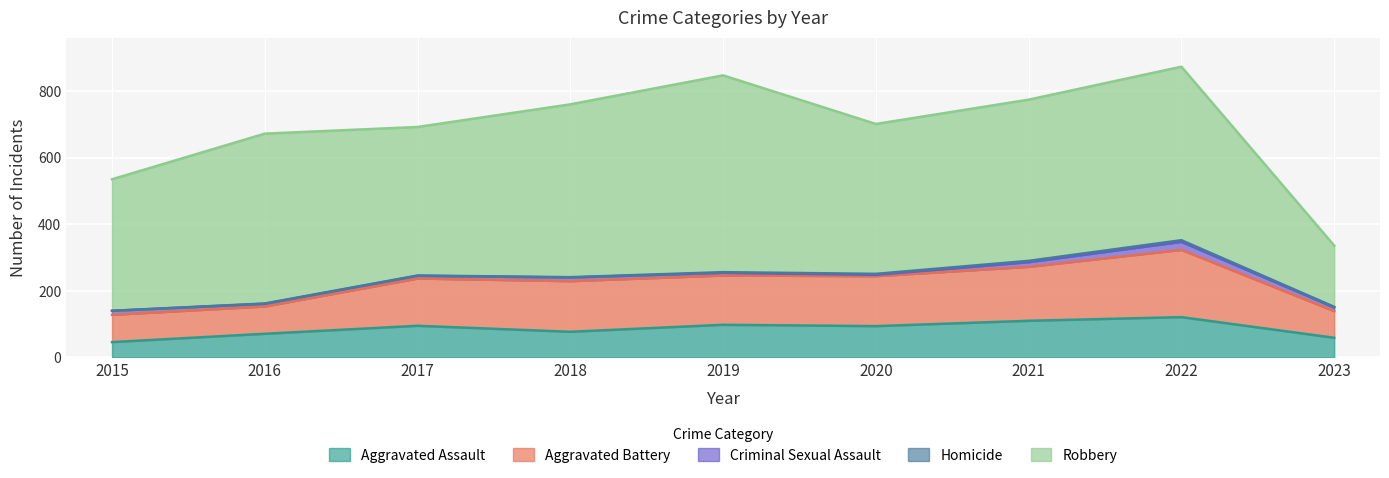

Reading left to right, transcribe all the data shown in this chart.

Aggravated Assault: 2015=46	2016=71	2017=95	2018=77	2019=98	2020=94	2021=110	2022=121	2023=59
Aggravated Battery: 2015=82	2016=82	2017=142	2018=152	2019=148	2020=150	2021=162	2022=202	2023=80
Criminal Sexual Assault: 2015=12	2016=8	2017=8	2018=11	2019=8	2020=4	2021=14	2022=24	2023=11
Homicide: 2015=0	2016=1	2017=1	2018=1	2019=2	2020=3	2021=4	2022=5	2023=2
Robbery: 2015=395	2016=510	2017=446	2018=519	2019=591	2020=450	2021=484	2022=521	2023=184